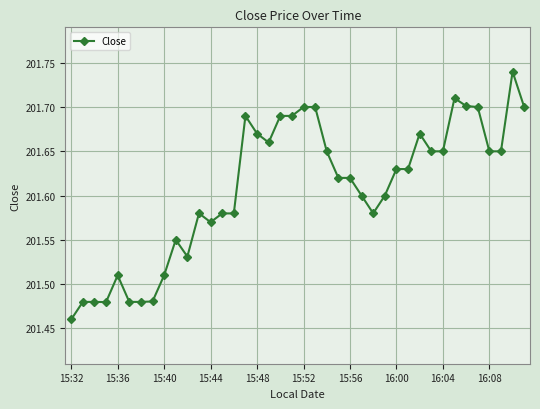

True or false: the data has more than 2 interior local peaks.

True